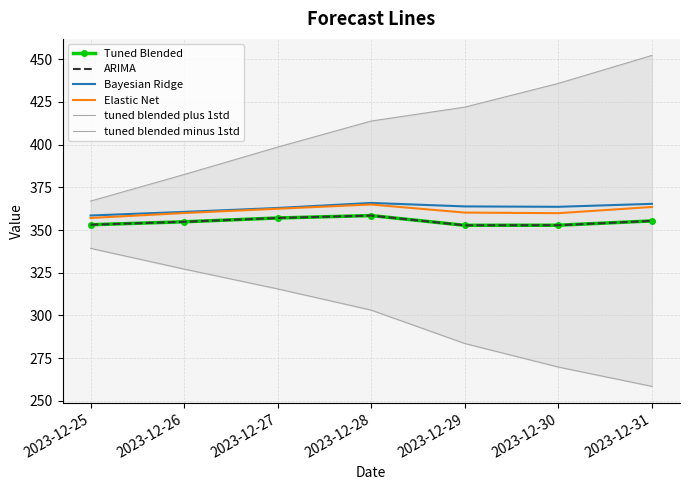

What is the maximum value shown in the chart?

452.2